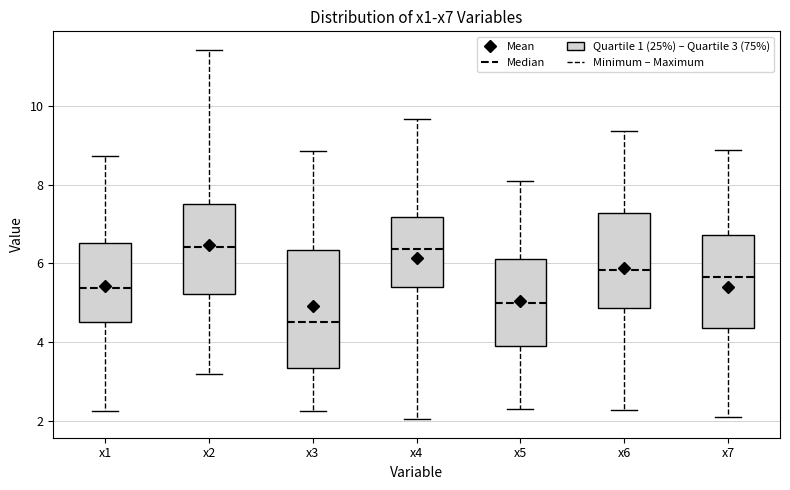

Where does the upper whisker of the box for x3 end on the y-axis? The values are not printed on the chart, so give them approximately, as read against the axis.

8.8